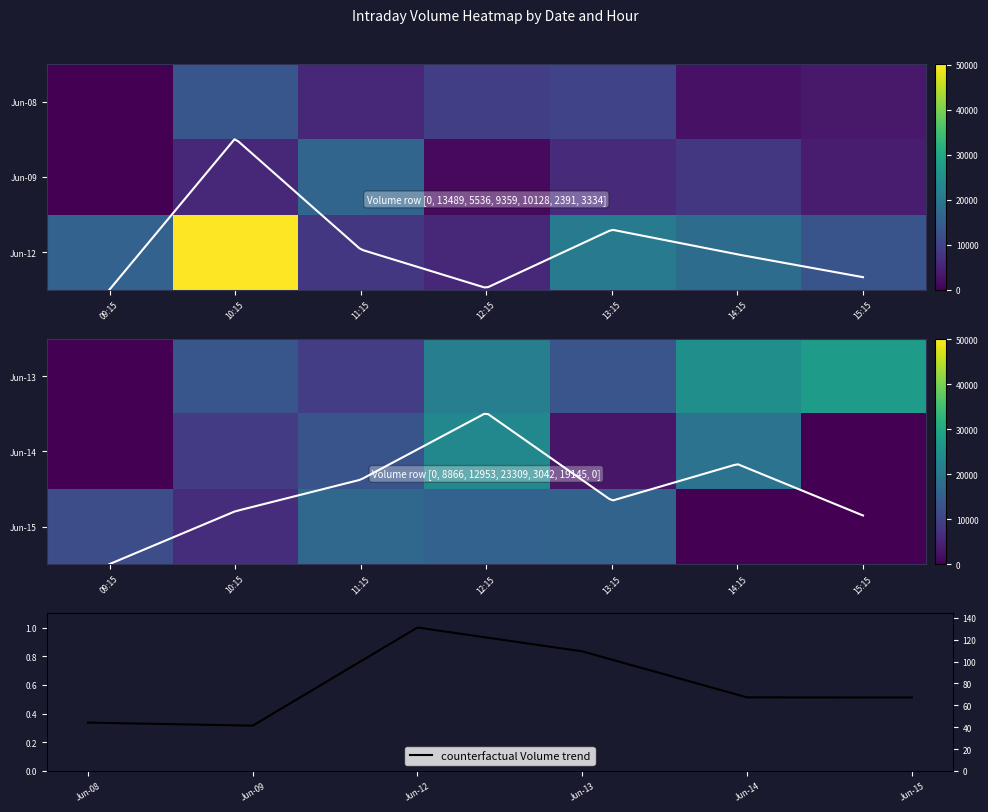

Between 11:15 and 13:15, which series saw the biggest shift?

6_12